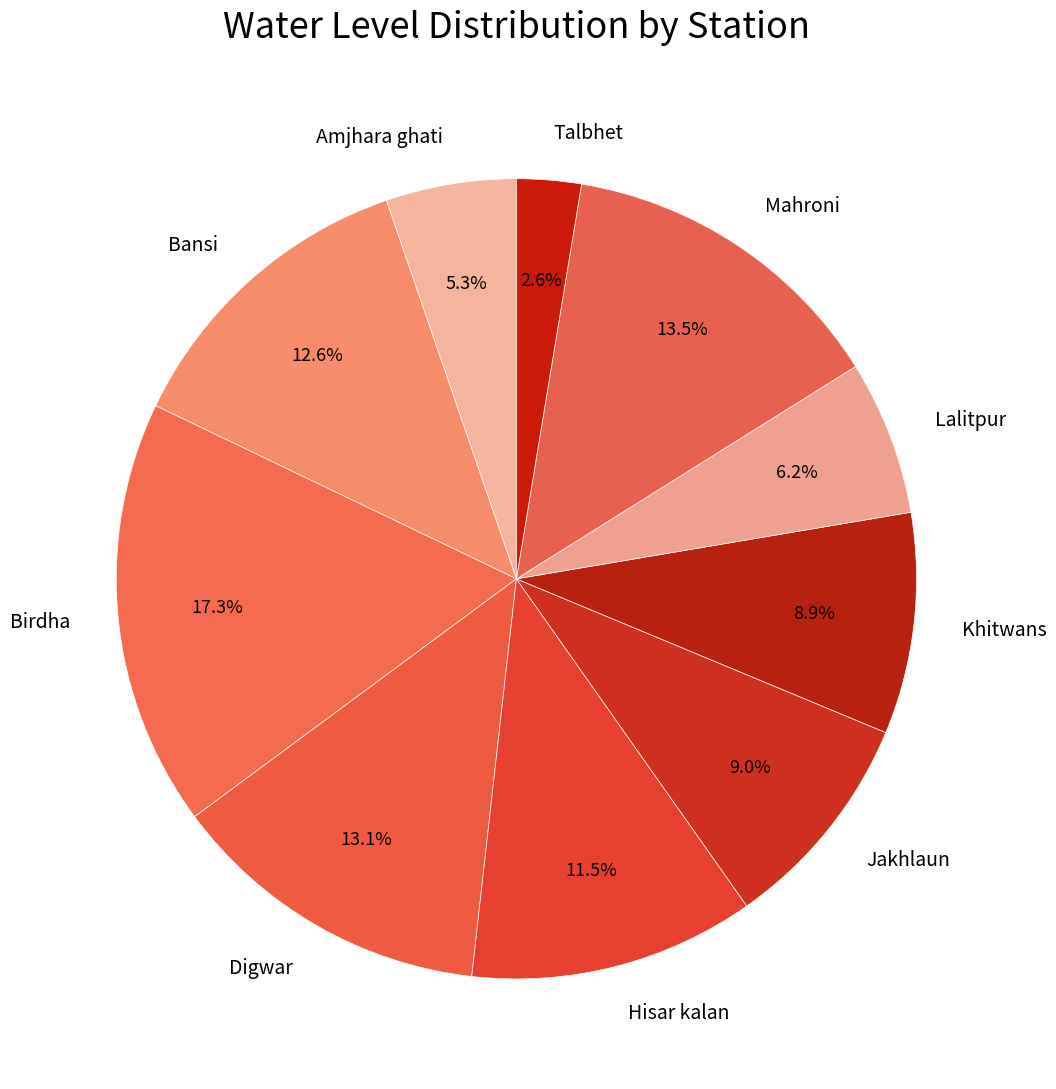

What is the ratio of the value at Khitwans to the value at Birdha?

0.5